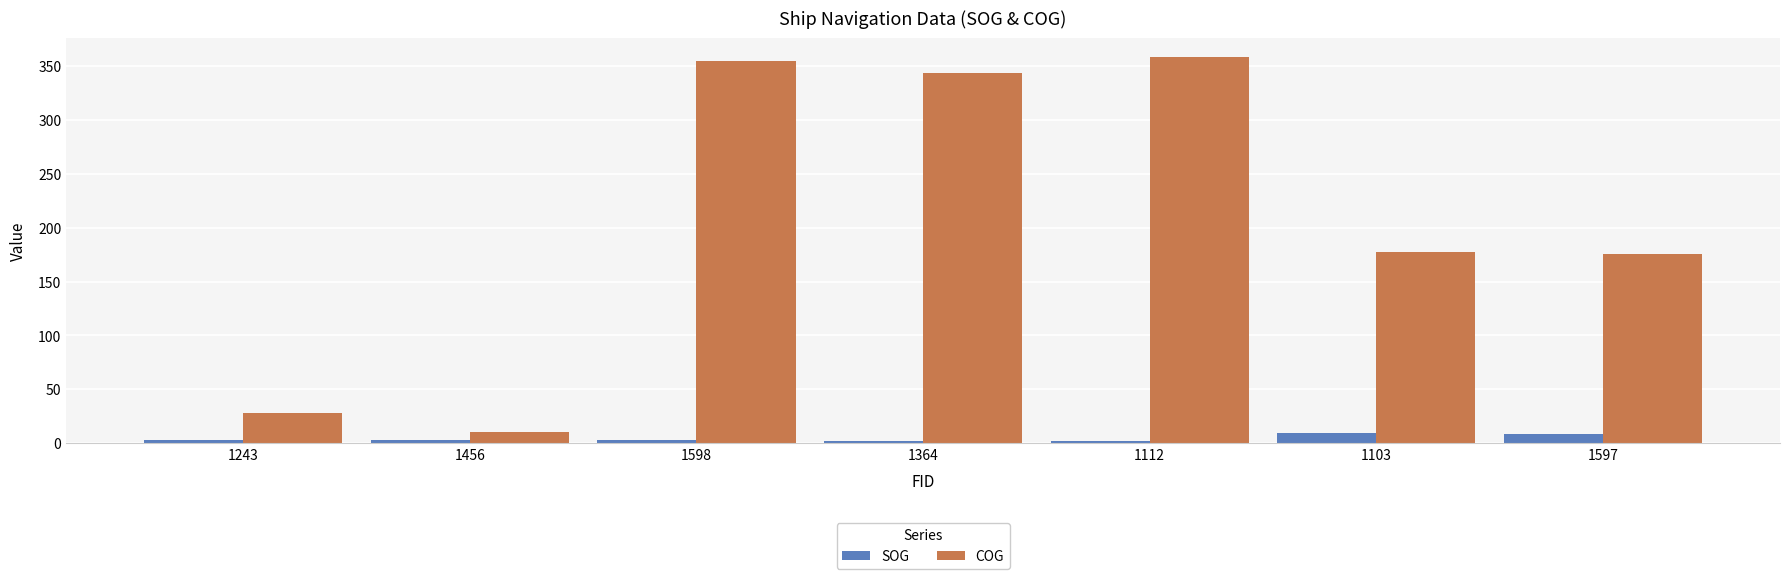

How many values in the COG series exceed 177?

4